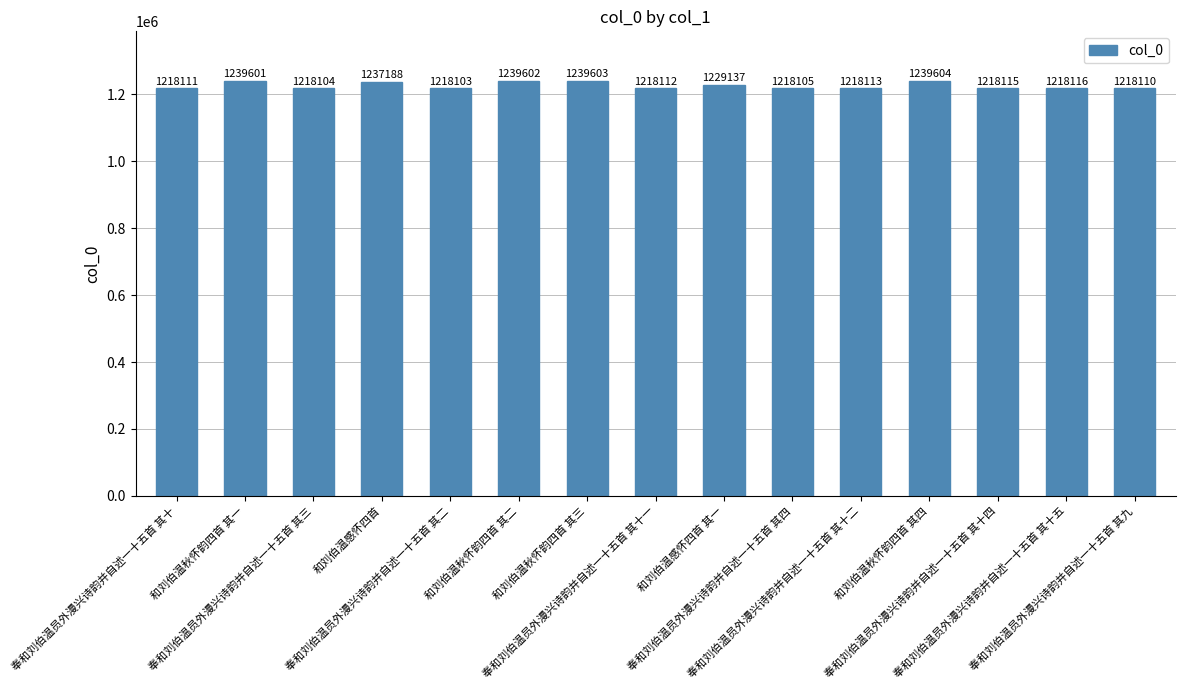

True or false: the data shows 1239601 at 和刘伯温秋怀韵四首 其一.

True